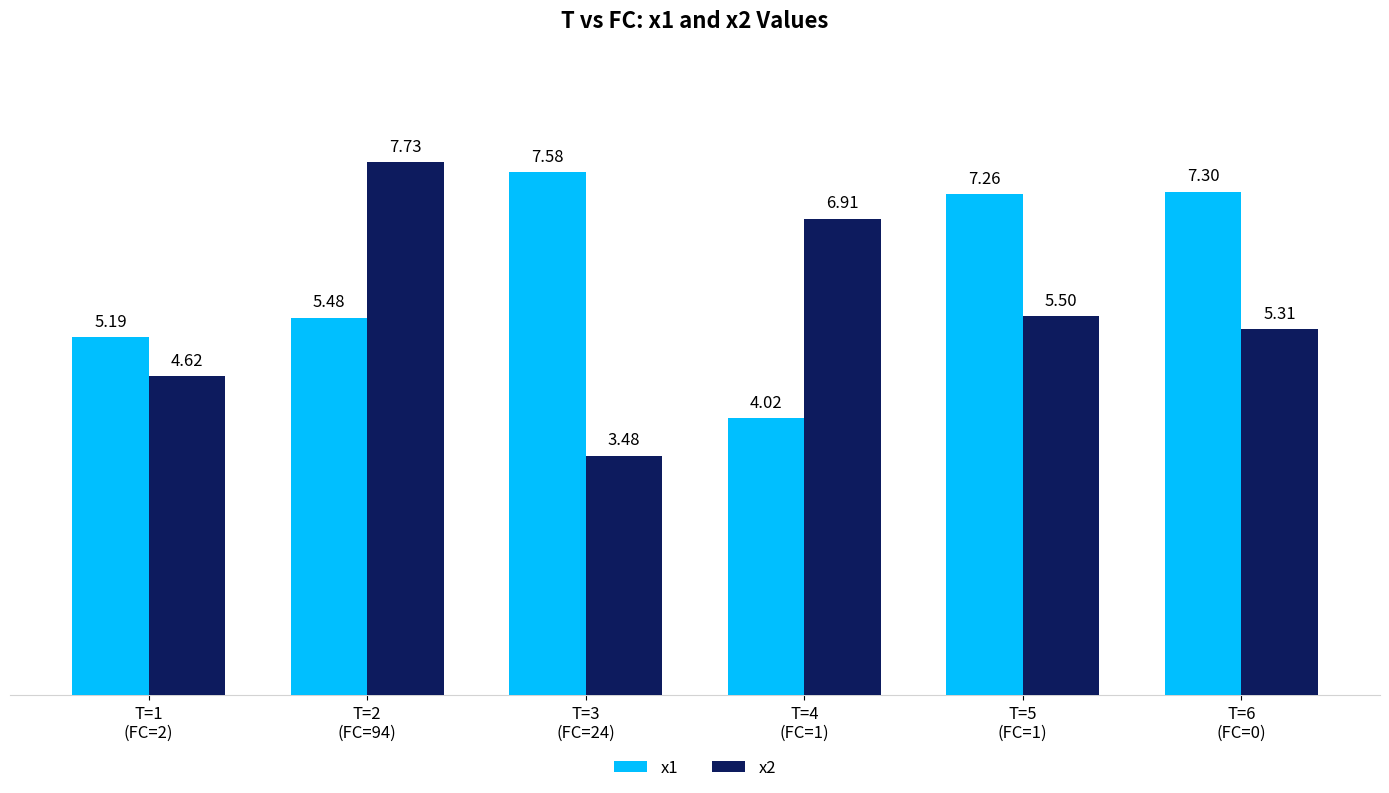

What position from the left is T=5
(FC=1)?

5